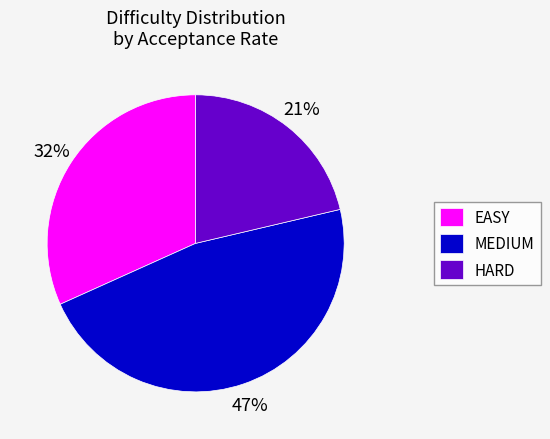

What is the smallest slice in the pie chart?

HARD